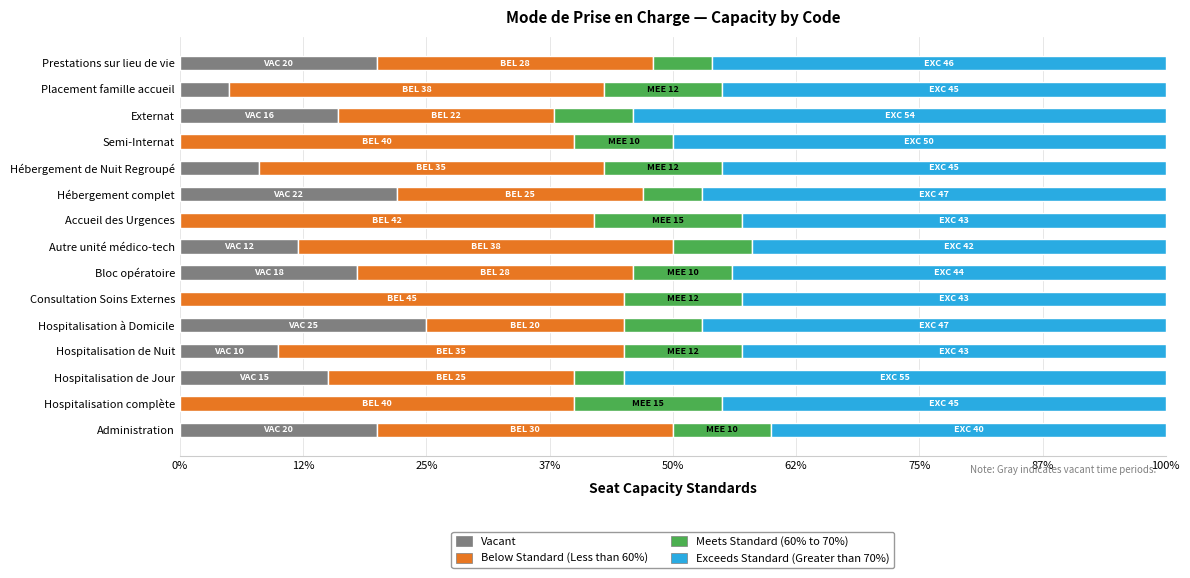

What is the total value across all series at Externat?

100